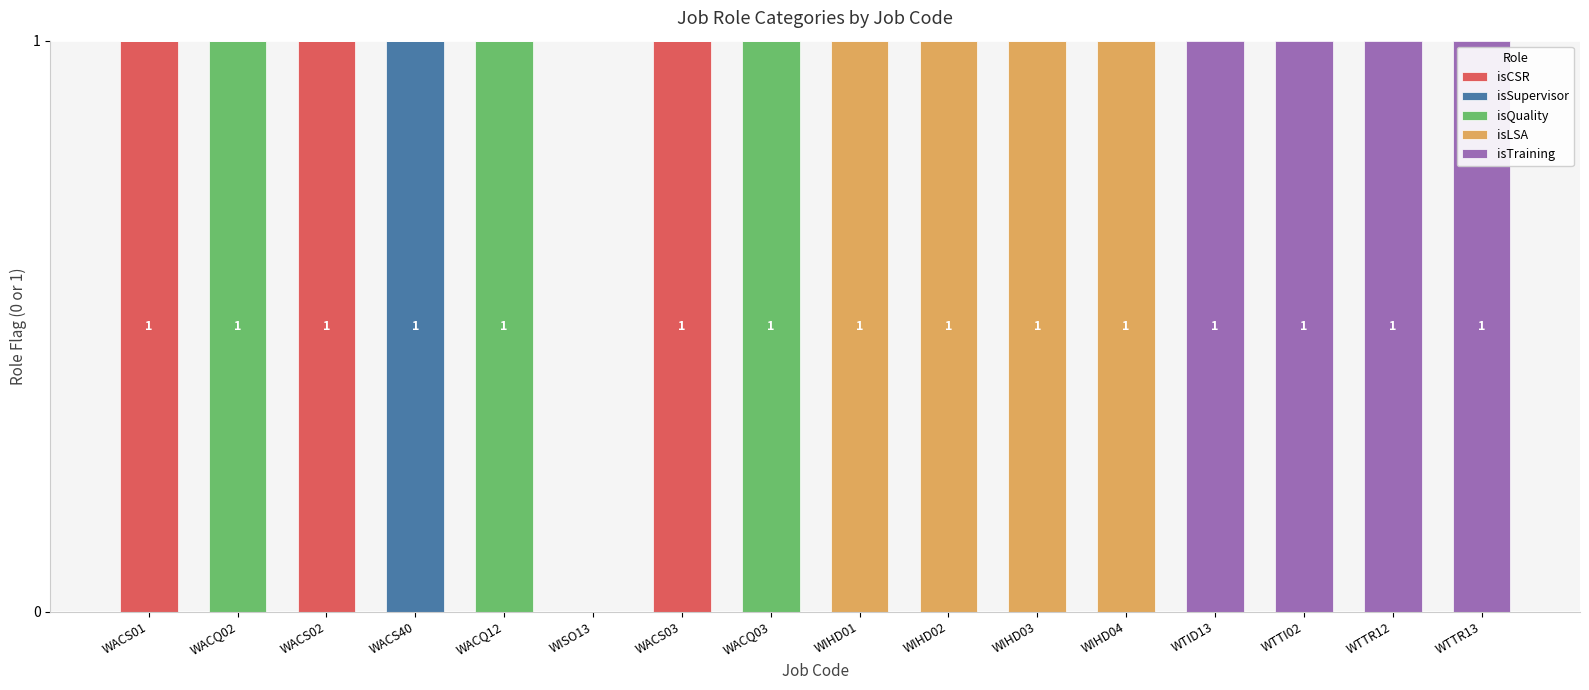

True or false: isCSR has a value of 1 at WACS02.

True